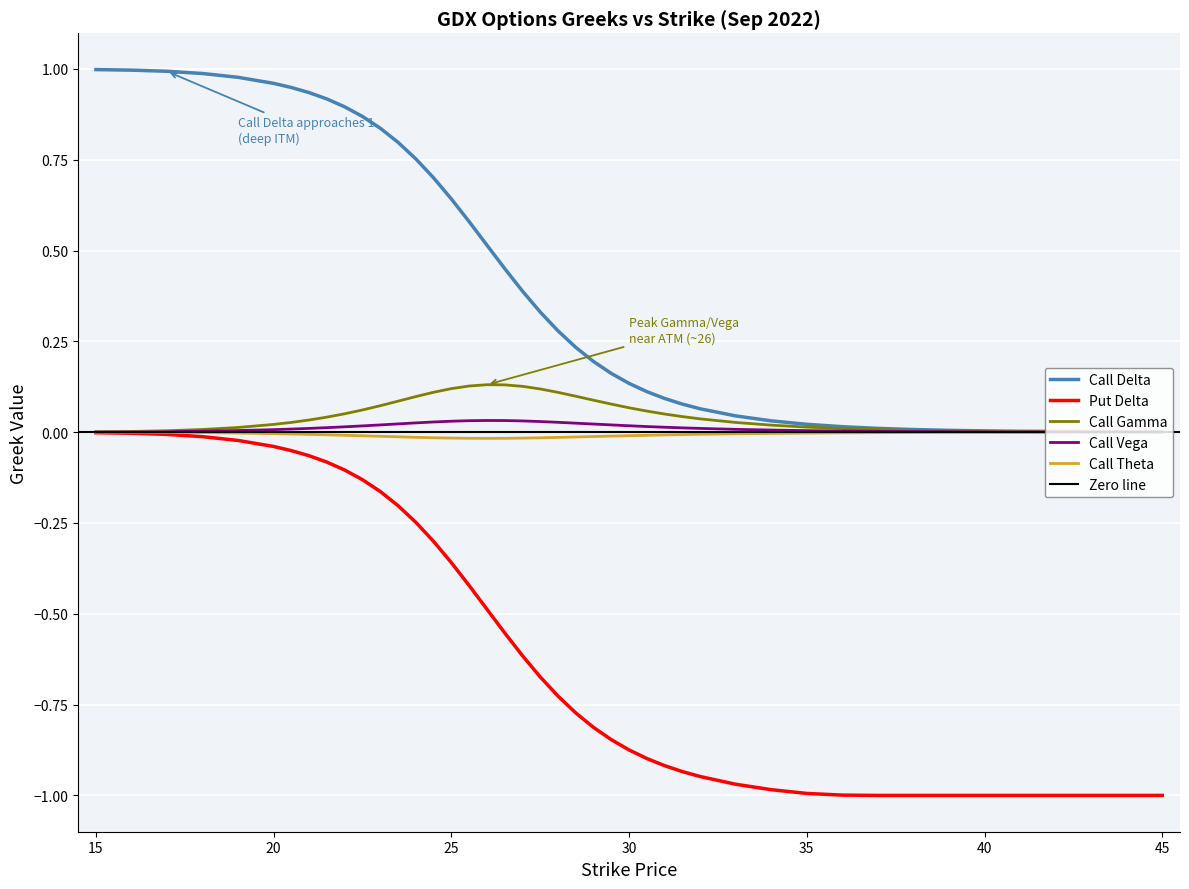

Rank the series by their maximum value, from highest to lowest.

Call Delta, Call Gamma, Call Vega, Call Theta, Put Delta